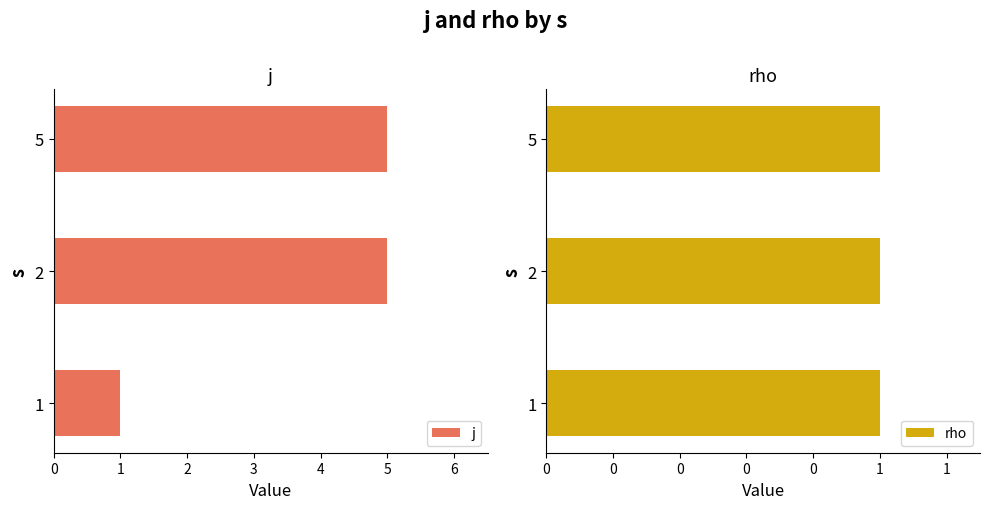

What is the difference between the maximum and minimum values in the j series?

4